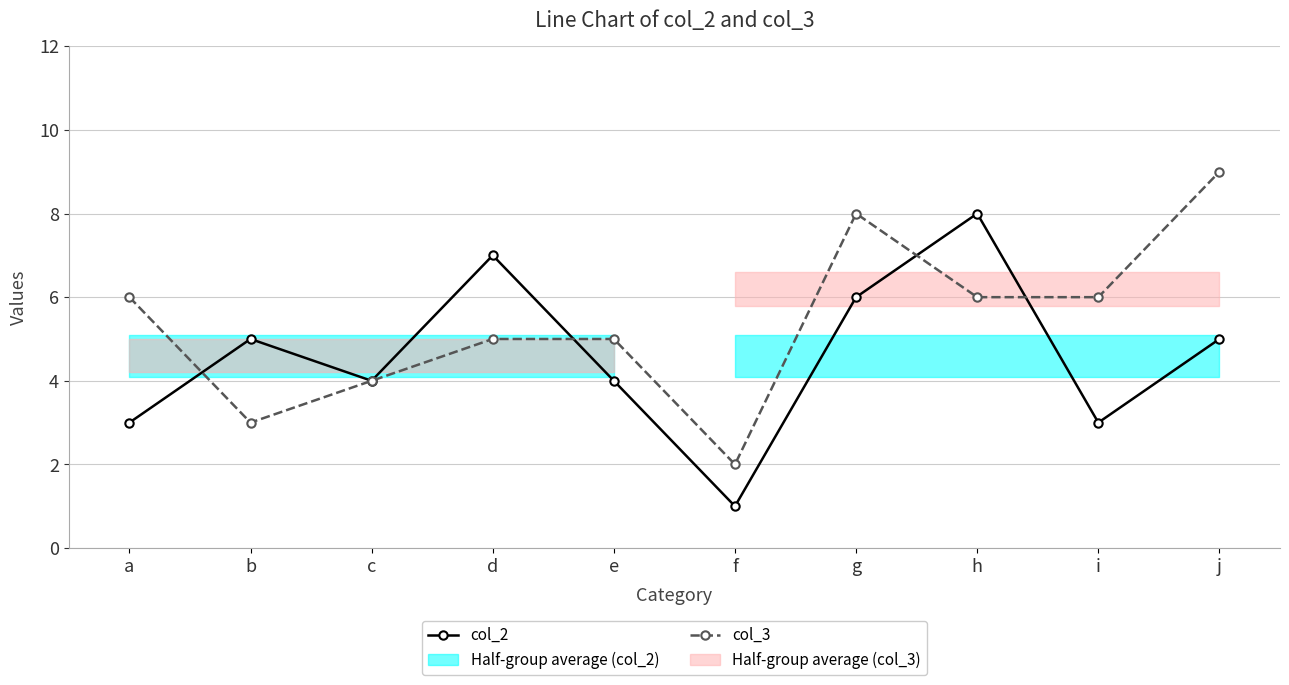

Between f and i, which series saw the biggest shift?

col_3